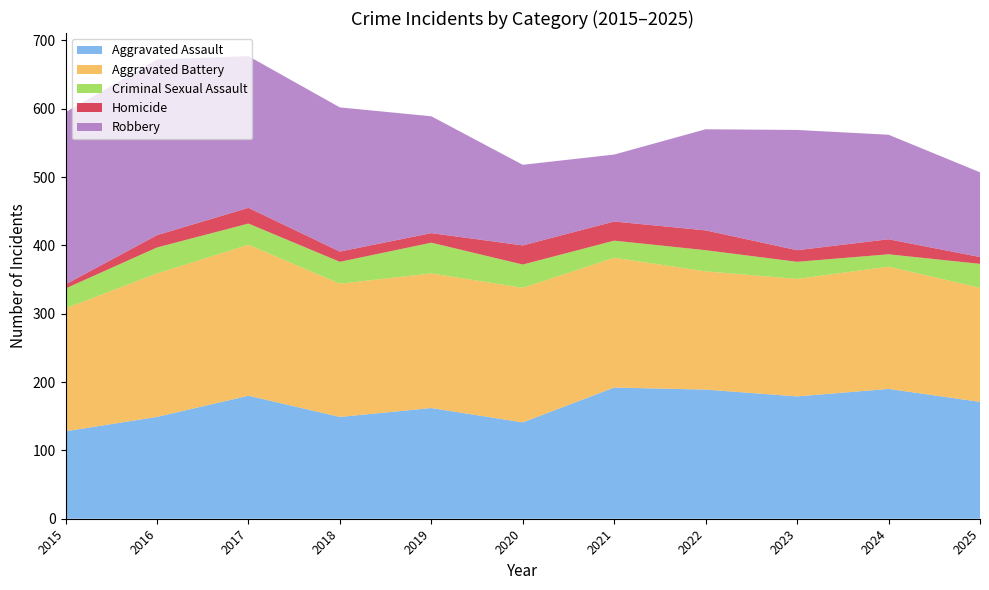

Reading left to right, what are all the values shown in this chart?

Aggravated Assault: 2015=128	2016=149	2017=180	2018=149	2019=162	2020=141	2021=192	2022=189	2023=179	2024=190	2025=171
Aggravated Battery: 2015=180	2016=210	2017=221	2018=195	2019=197	2020=197	2021=190	2022=173	2023=172	2024=179	2025=167
Criminal Sexual Assault: 2015=29	2016=38	2017=31	2018=32	2019=45	2020=34	2021=25	2022=31	2023=25	2024=18	2025=35
Homicide: 2015=6	2016=18	2017=23	2018=15	2019=14	2020=28	2021=28	2022=29	2023=17	2024=22	2025=10
Robbery: 2015=252	2016=257	2017=222	2018=211	2019=171	2020=118	2021=98	2022=148	2023=176	2024=153	2025=124